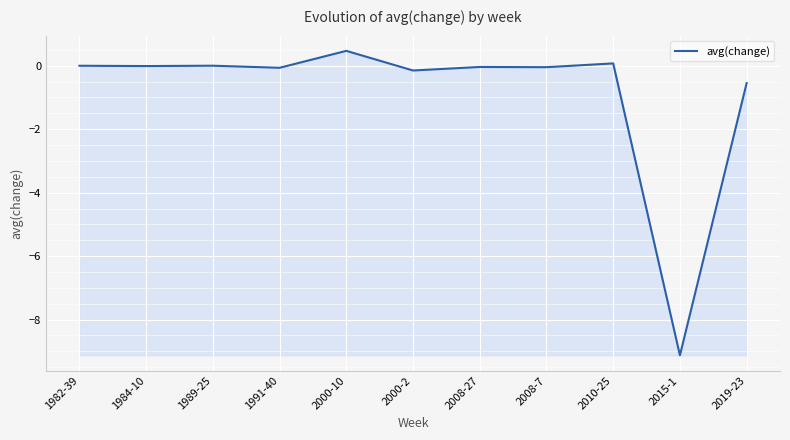

What is the greatest value displayed?

0.5